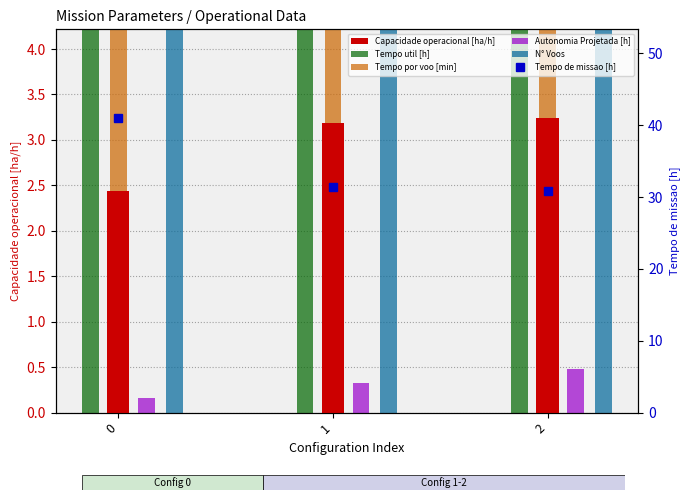

At how many categories does at least one series exceed 69?

3